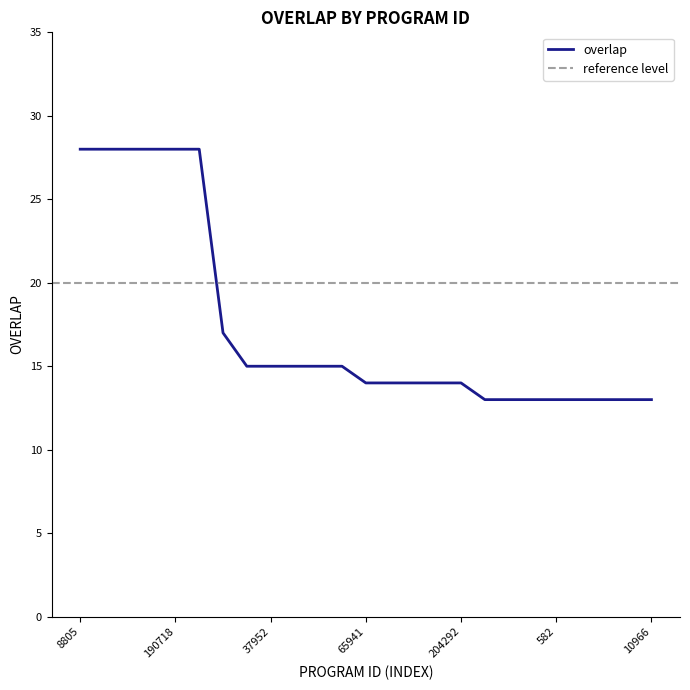

True or false: the data shows 14 at 133888.

True